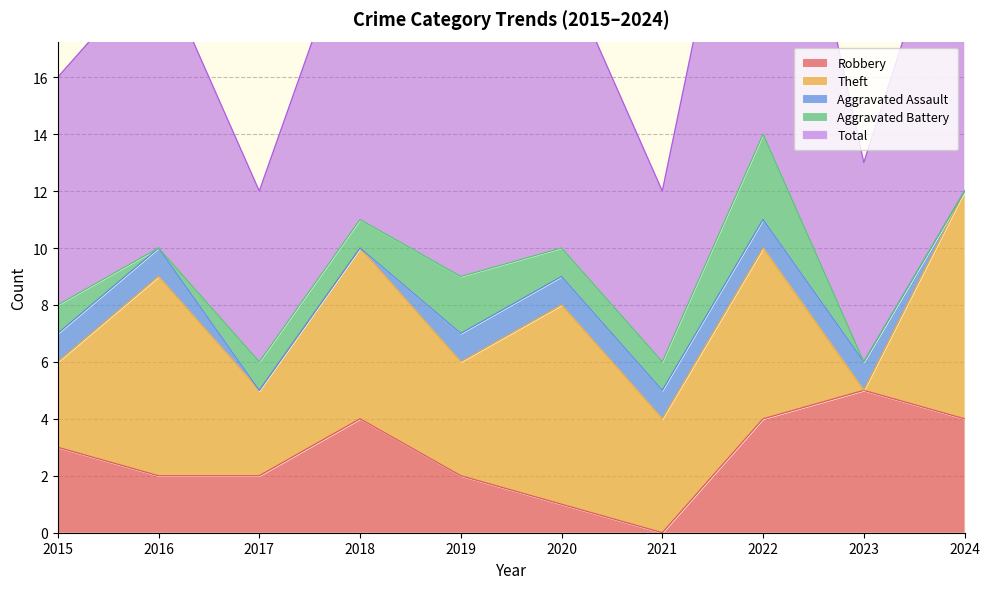

True or false: Theft has a value of 7 at 2020.

True